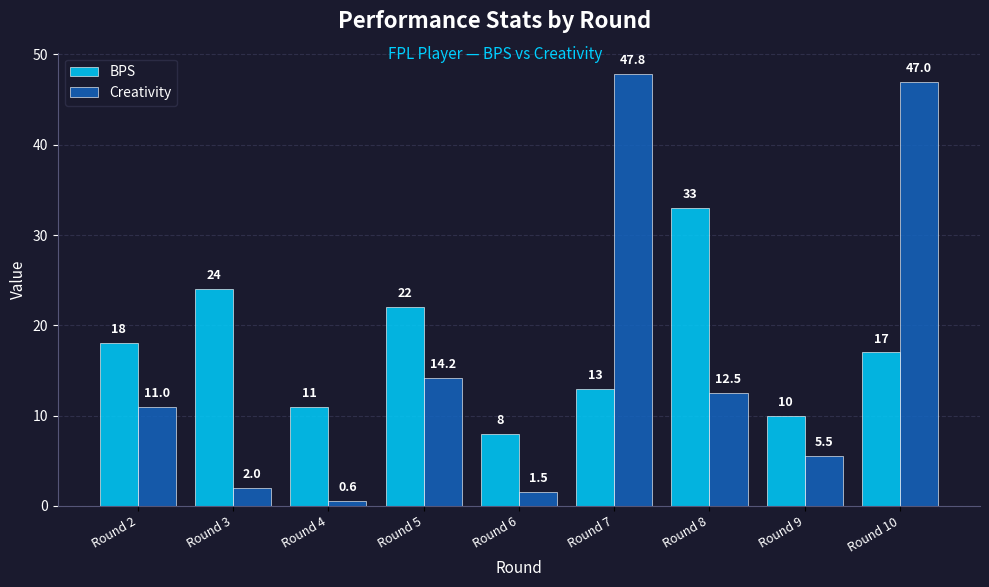

List the series in order of their overall mean, lowest first.

Creativity, BPS